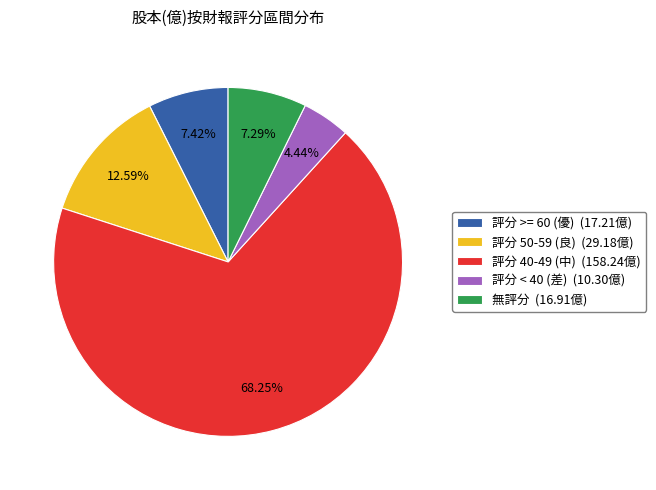

Is the sum of 無評分 (16.91億) and 評分 40-49 (中) (158.24億) greater than half?

Yes